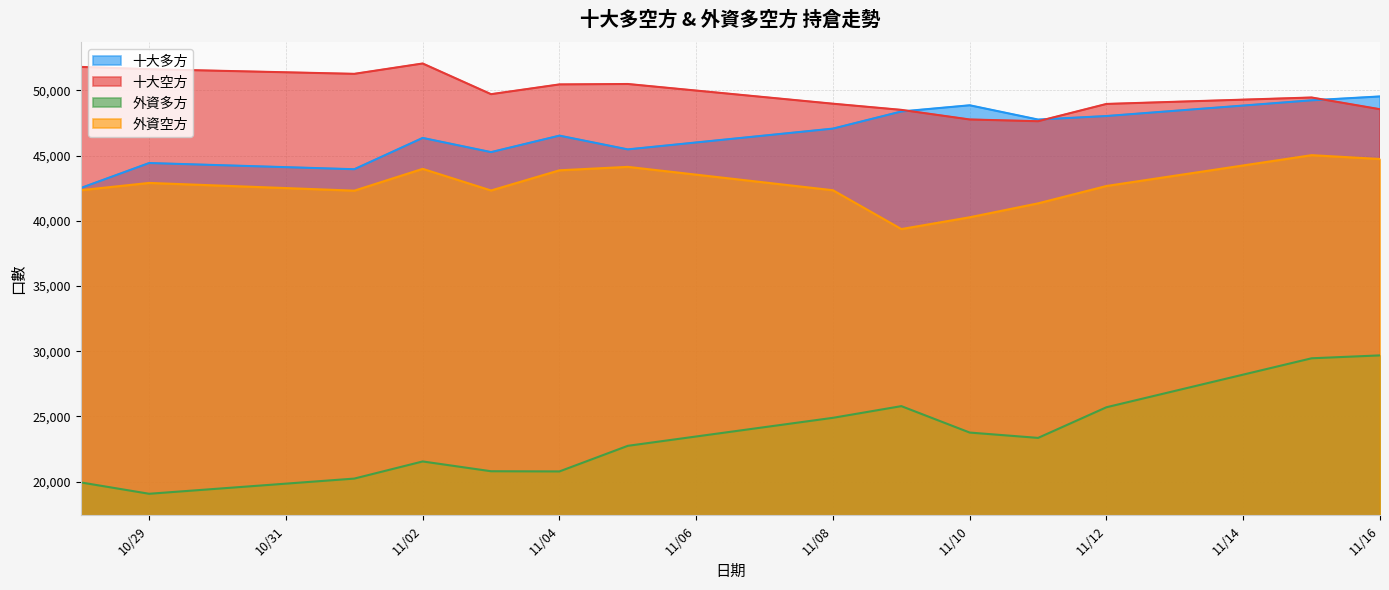

Which series has the widest spread of values?

外資多方